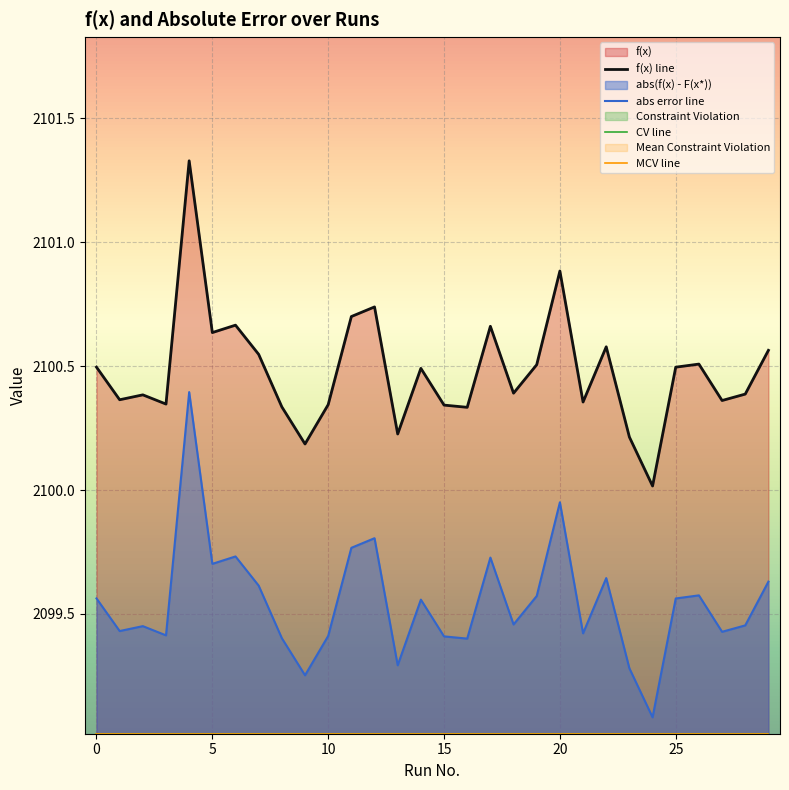

What is the sum of all f(x) line values?

63014.4